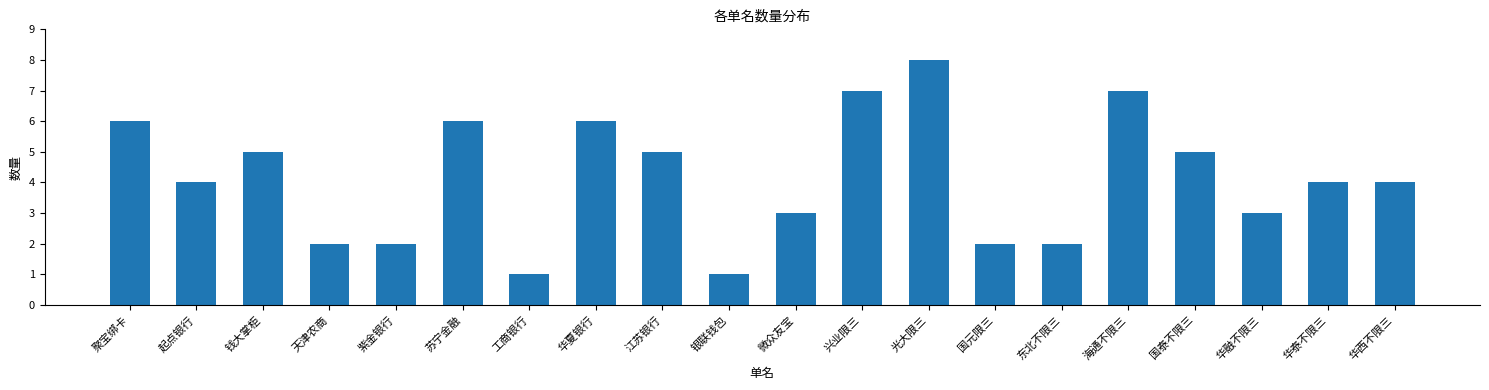

Reading left to right, extract all data points from this chart.

聚宝绑卡=6	起点银行=4	钱大掌柜=5	天津农商=2	紫金银行=2	苏宁金融=6	工商银行=1	华夏银行=6	江苏银行=5	银联钱包=1	微众友宝=3	兴业限三=7	光大限三=8	国元限三=2	东北不限三=2	海通不限三=7	国泰不限三=5	华融不限三=3	华泰不限三=4	华西不限三=4